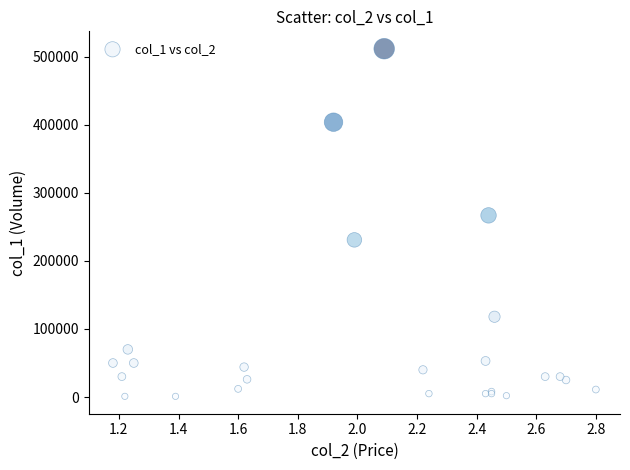

What Y value in the scatter plot is closest to 256500?

267000